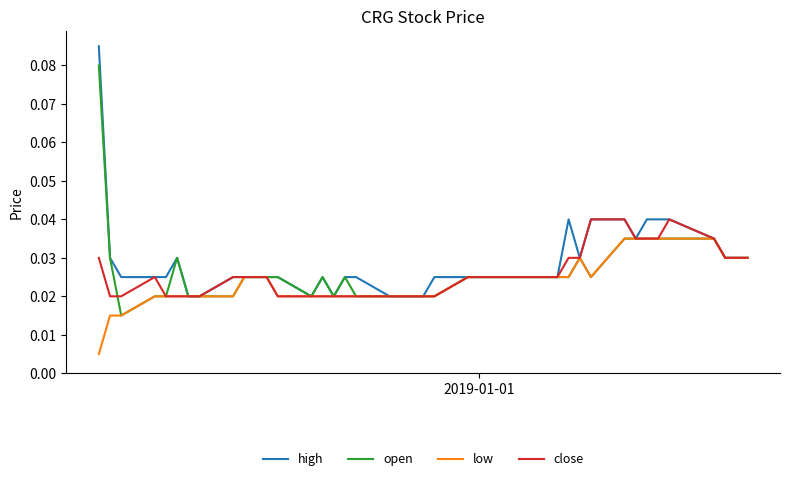

Which series has the largest range (max minus min)?

high